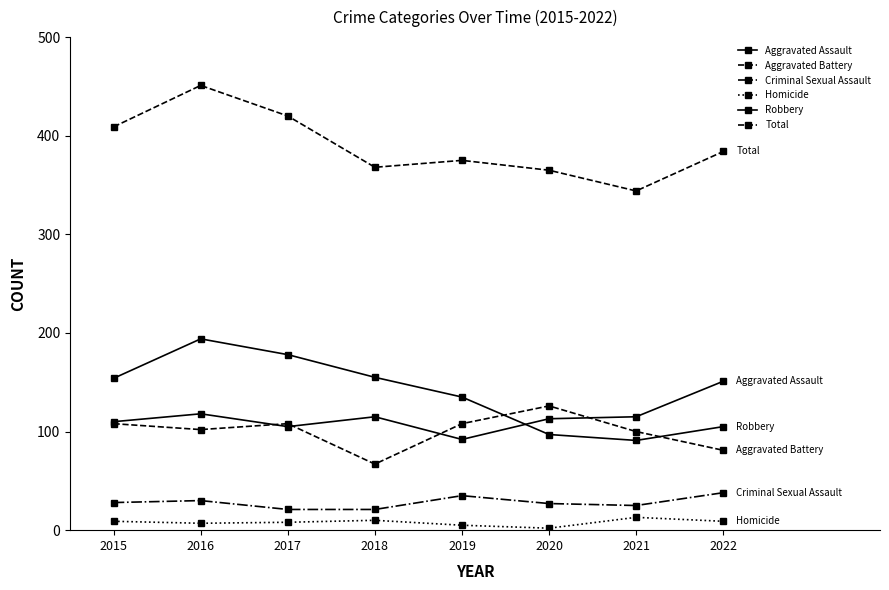

Which series has the widest spread of values?

Total